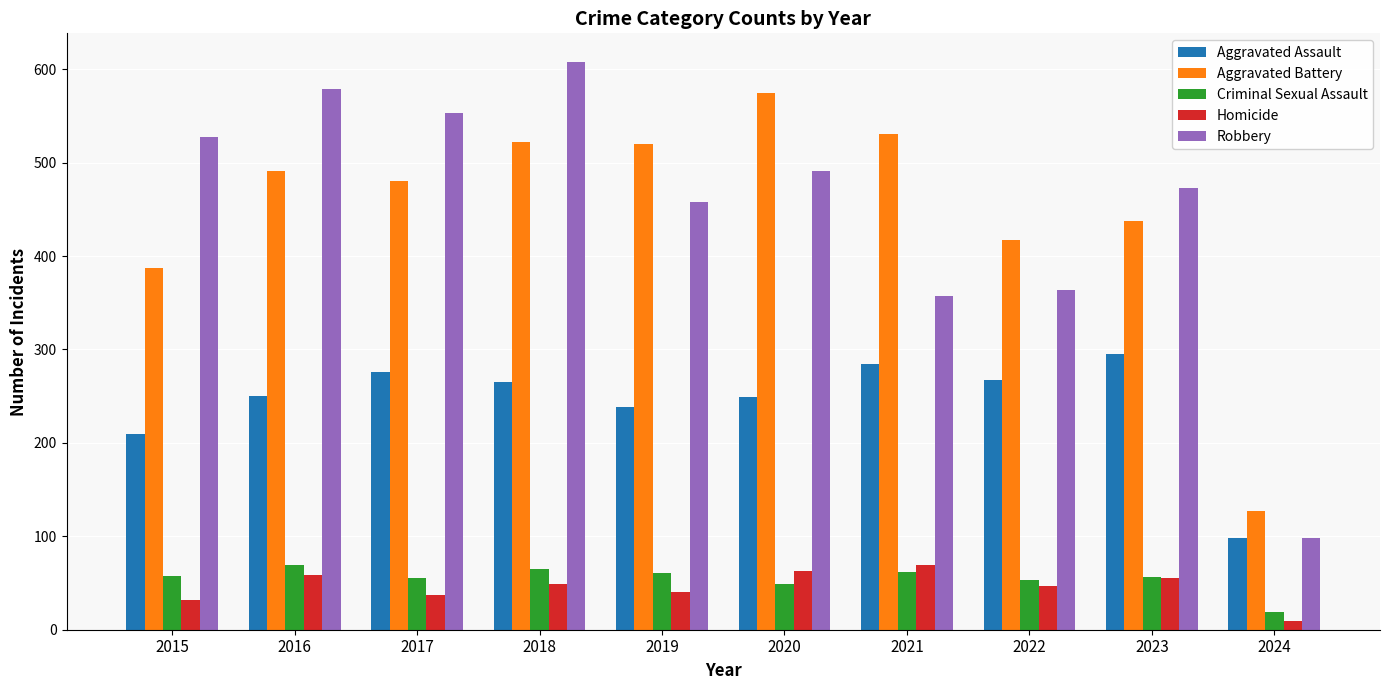

At which label does Aggravated Assault reach its minimum?

2024